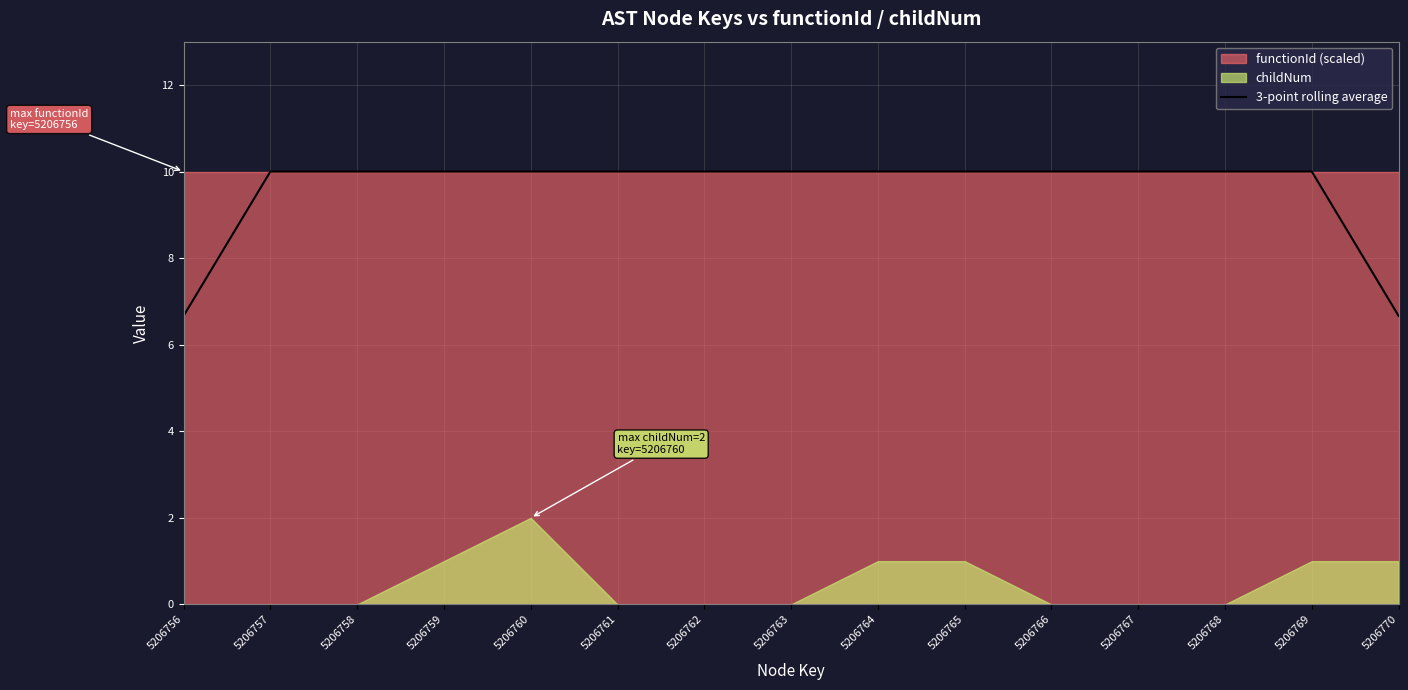

What is the approximate value at 5206767?

10.0